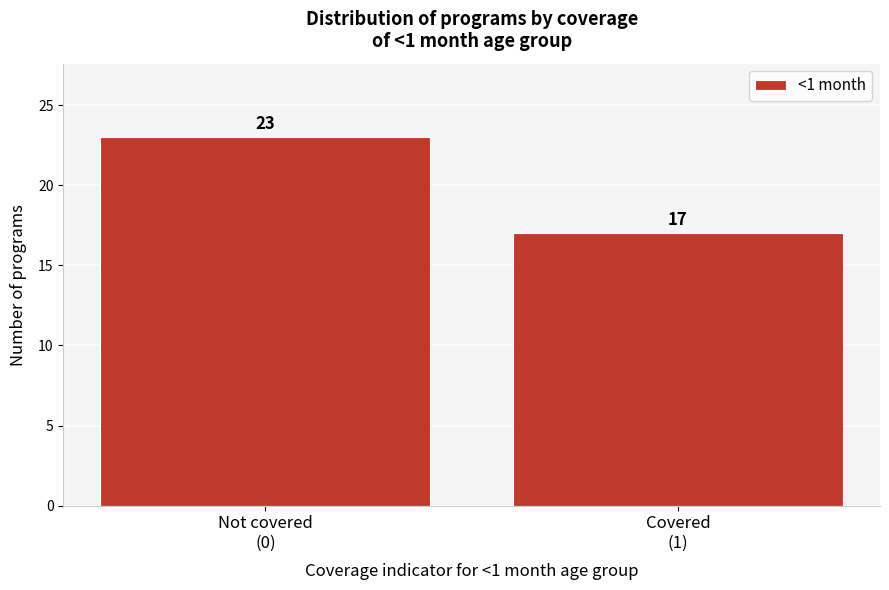

Reading right to left, what are all the values shown in this chart?

17	23